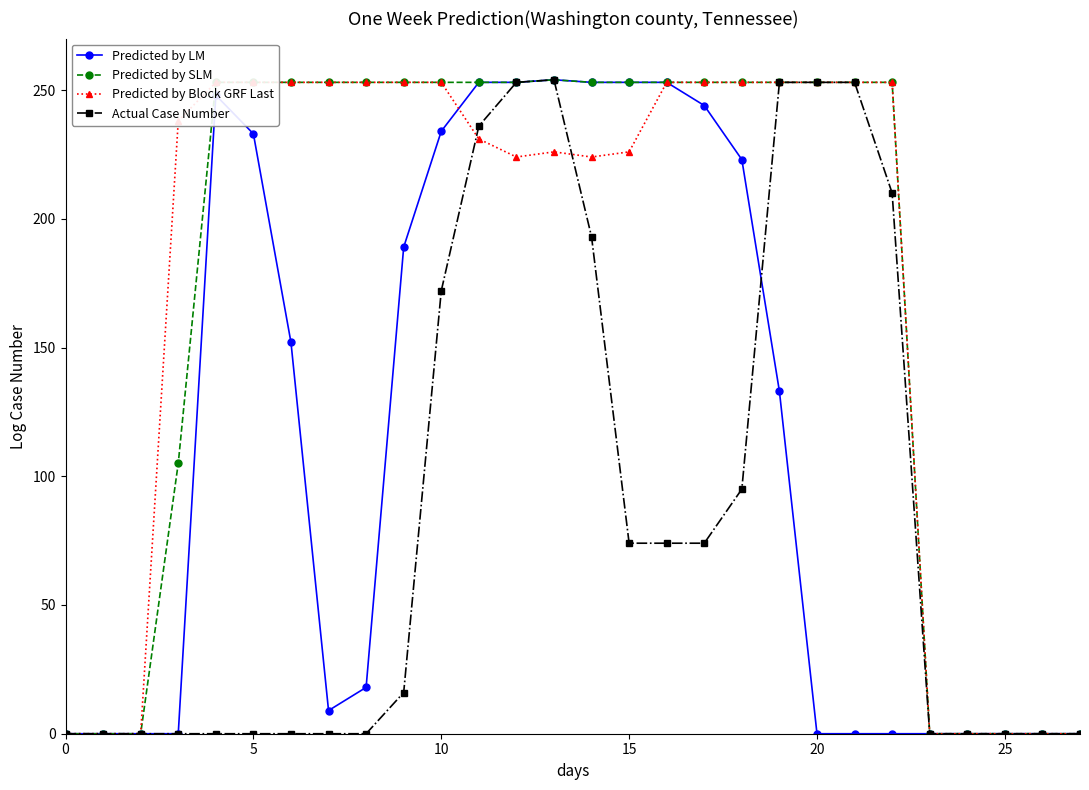

What is the difference between the highest and lowest values at 9?

237